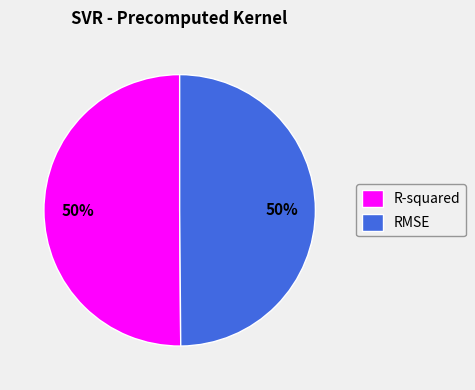

Is it true that R-squared is 59% of the pie?

False